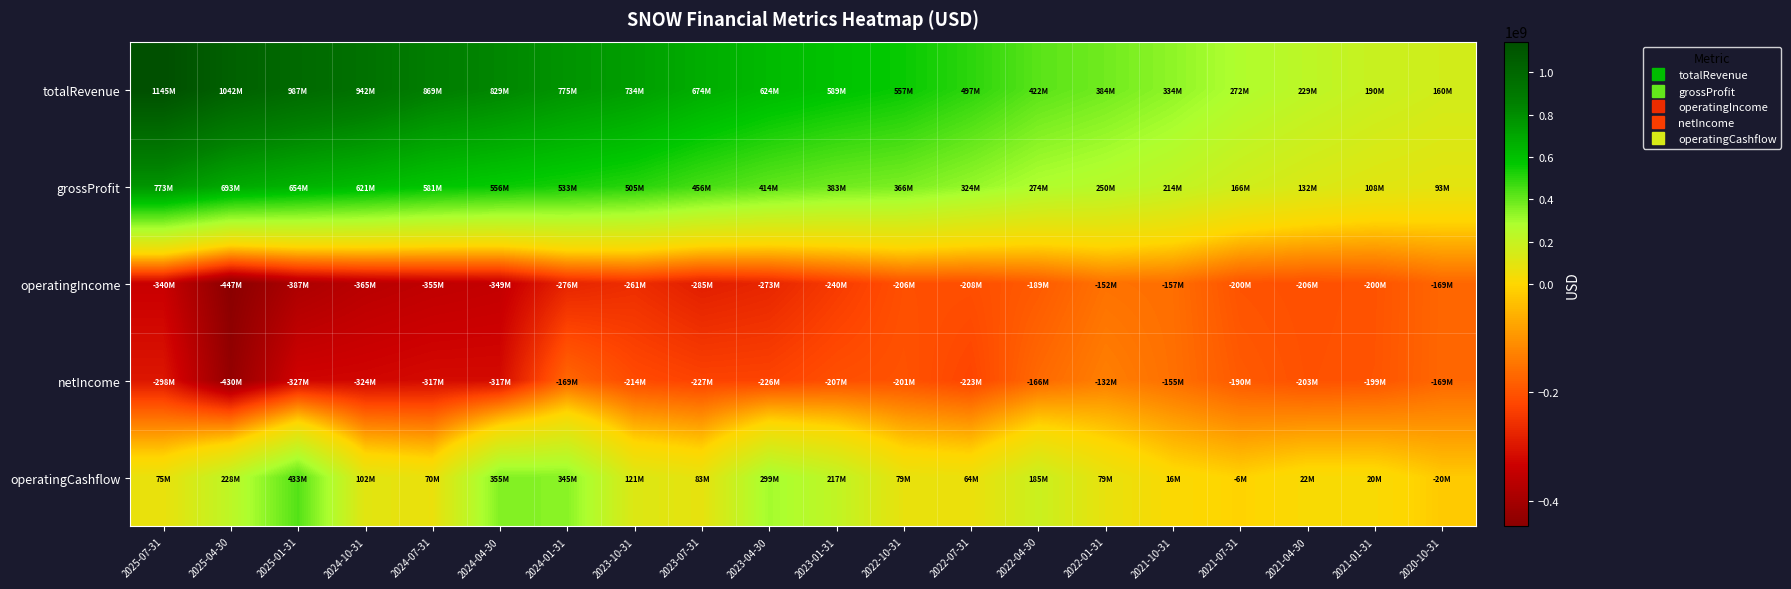

Which series has the largest total across all categories?

totalRevenue